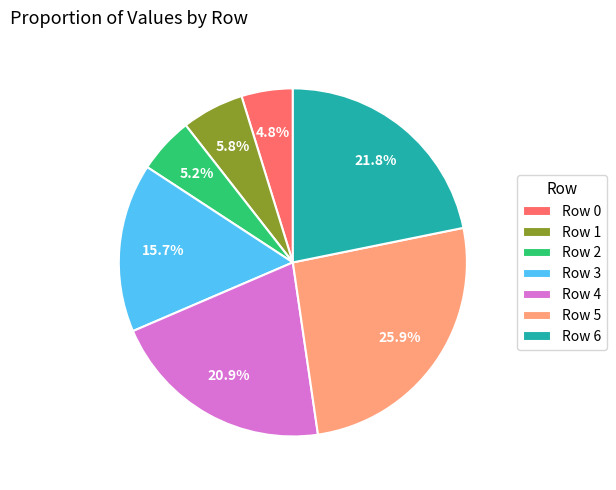

The Row 1 slice represents 15% of the pie. True or false?

False